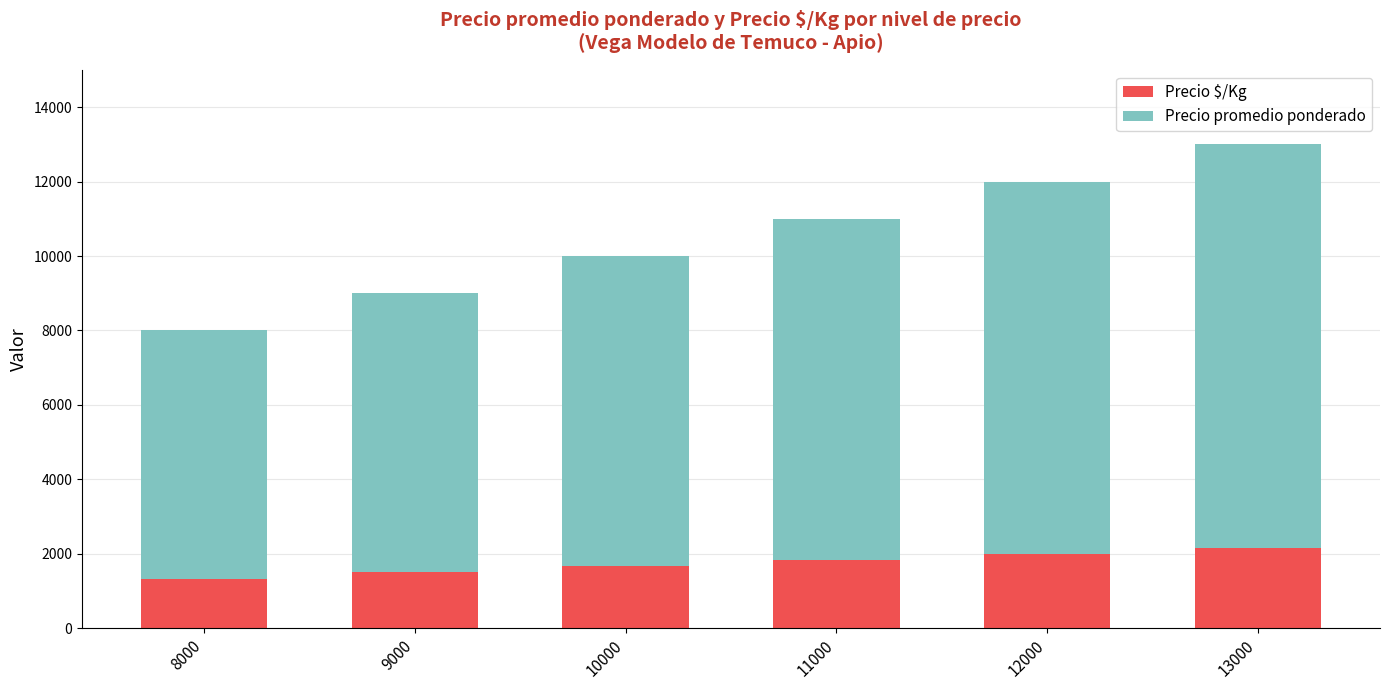

Reading right to left, what are the values for Precio $/Kg?

13000=2167	12000=2000	11000=1833	10000=1667	9000=1500	8000=1333